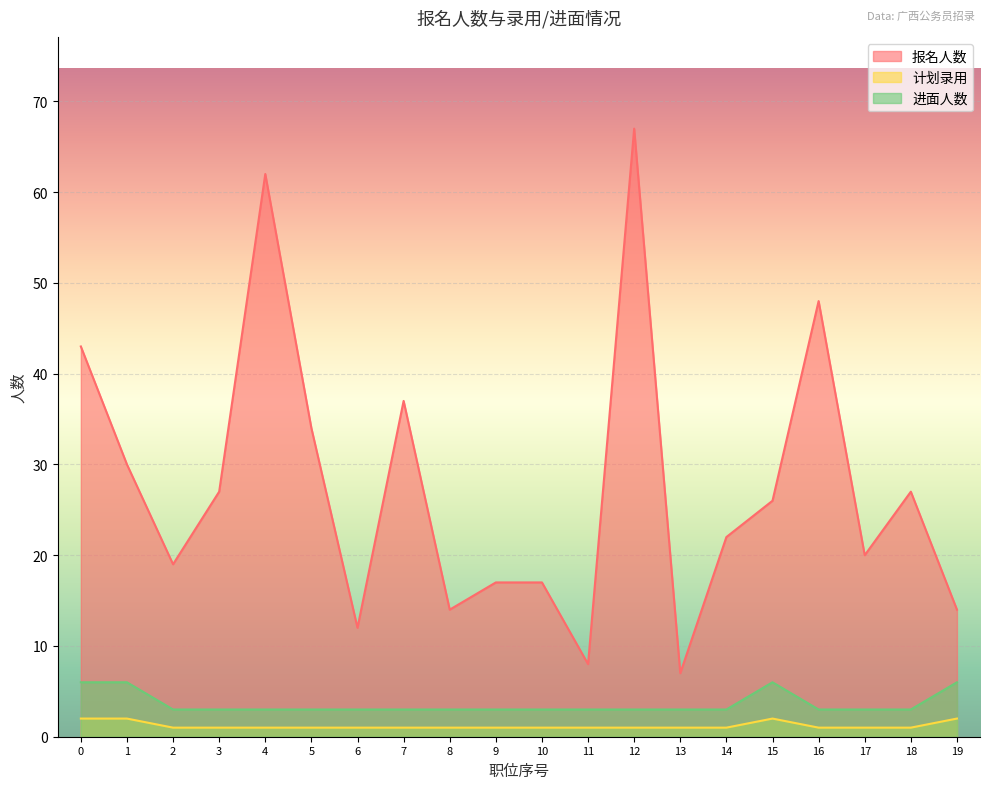

List the labels in order of 进面人数 value, largest first.

0, 1, 15, 19, 2, 3, 4, 5, 6, 7, 8, 9, 10, 11, 12, 13, 14, 16, 17, 18